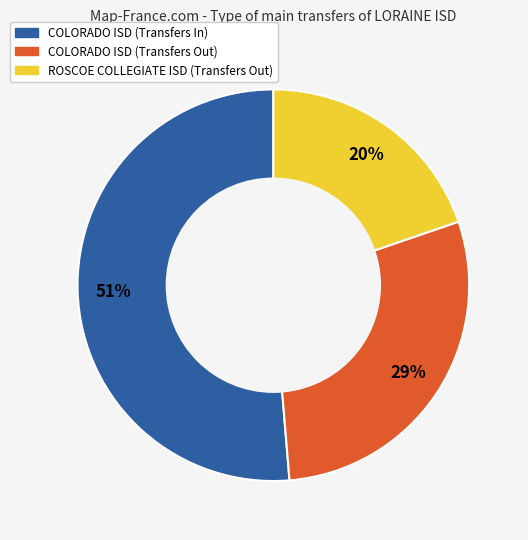

What is the ratio of the value at ROSCOE COLLEGIATE ISD (Transfers Out) to the value at COLORADO ISD (Transfers Out)?

0.7